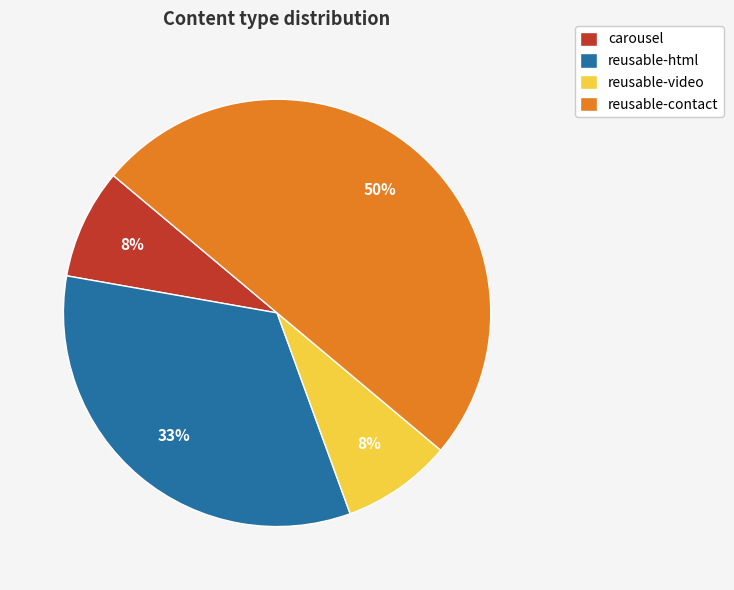

Do reusable-video and reusable-html together represent more than half of the pie?

No